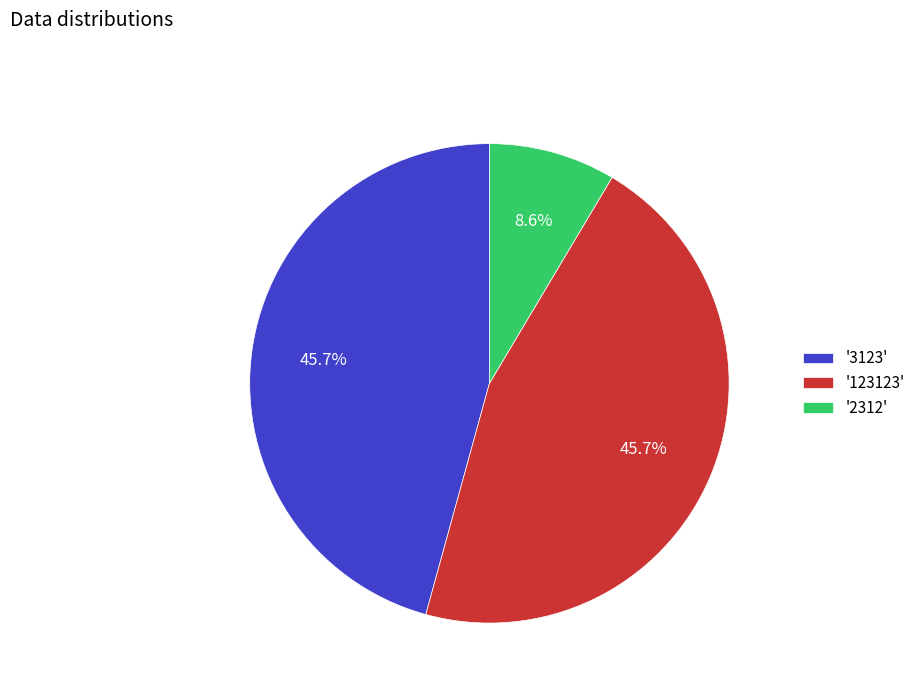

Which category has the smallest portion of the pie?

'2312'